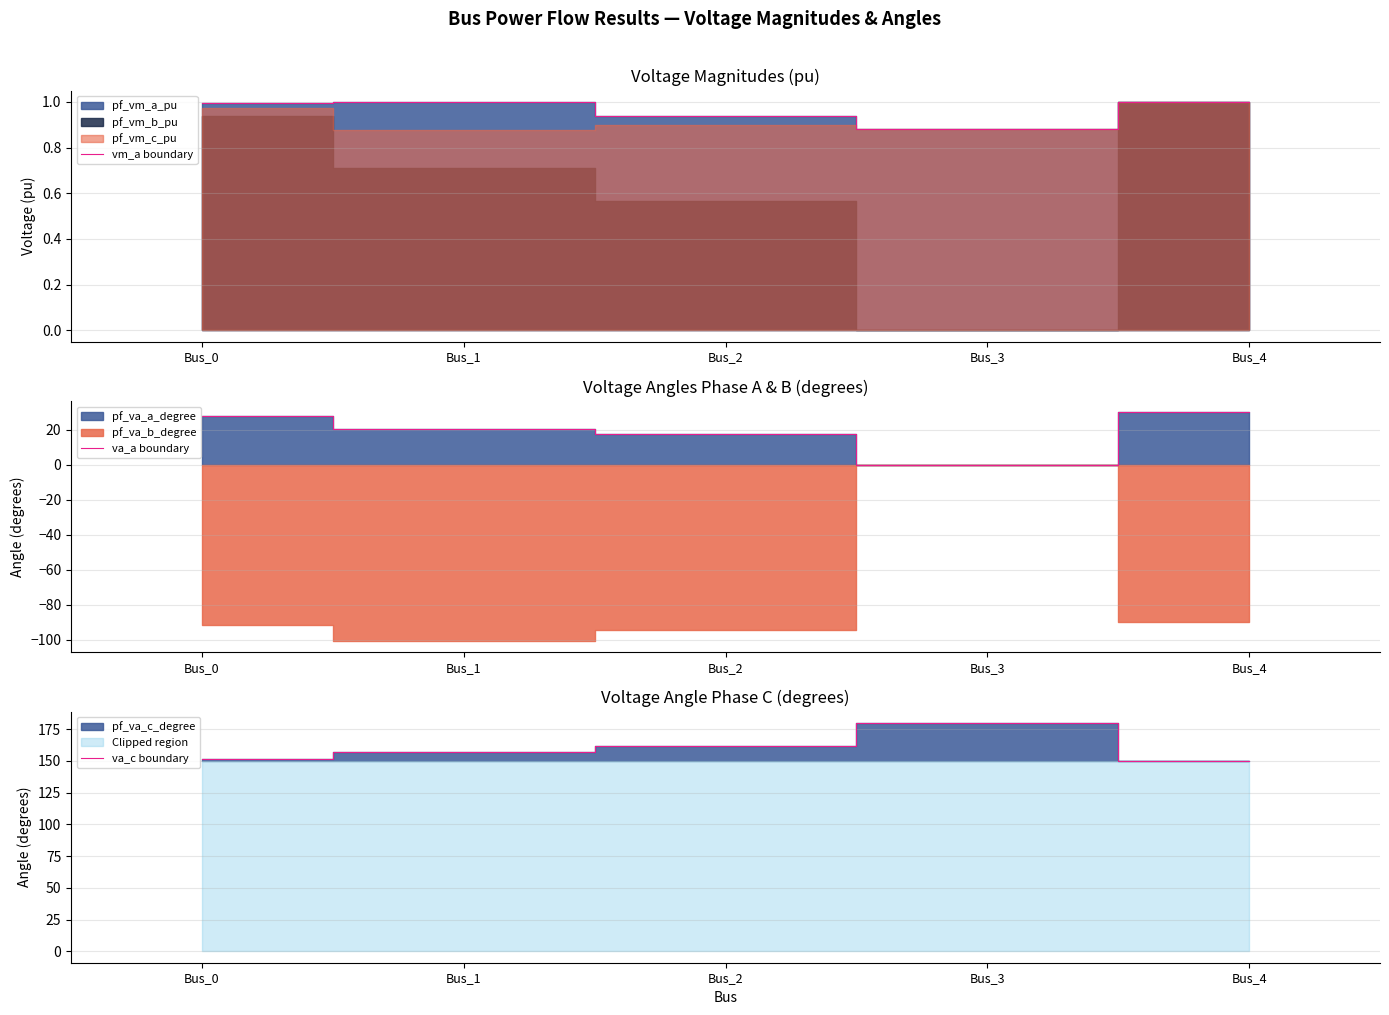

True or false: vm_a boundary has a value of 0.9 at Bus_3.

True